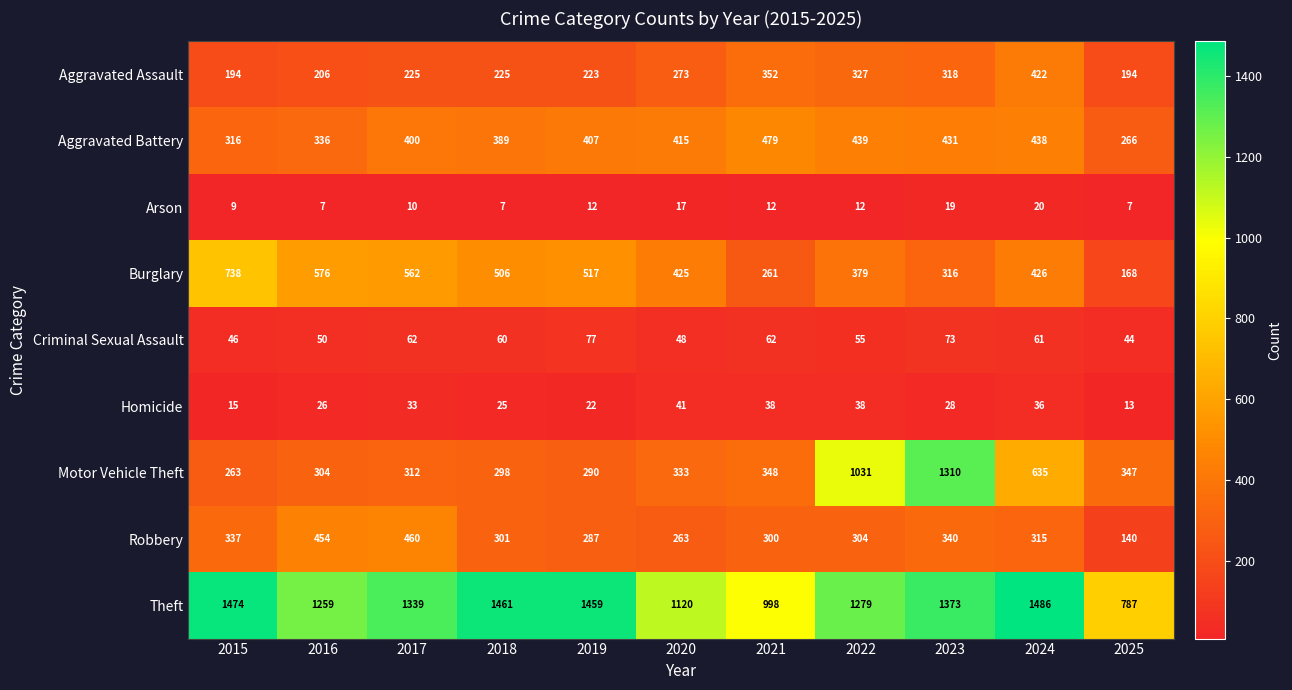

Is it true that Theft equals 1459 at 2019?

True